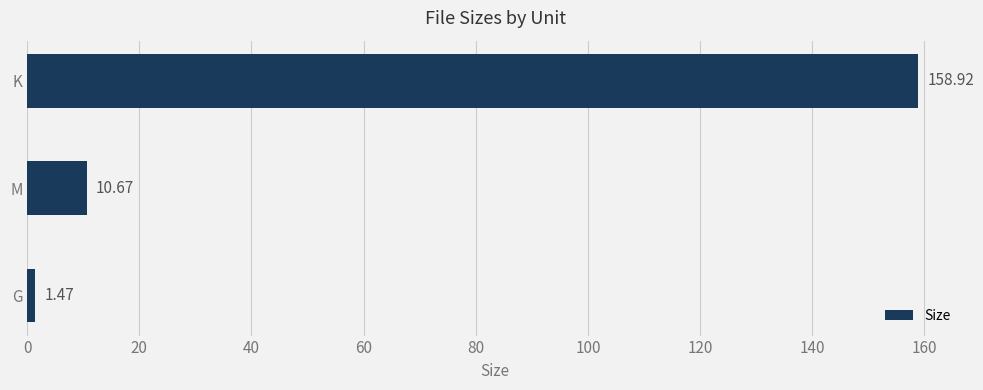

What is the average value?

57.0